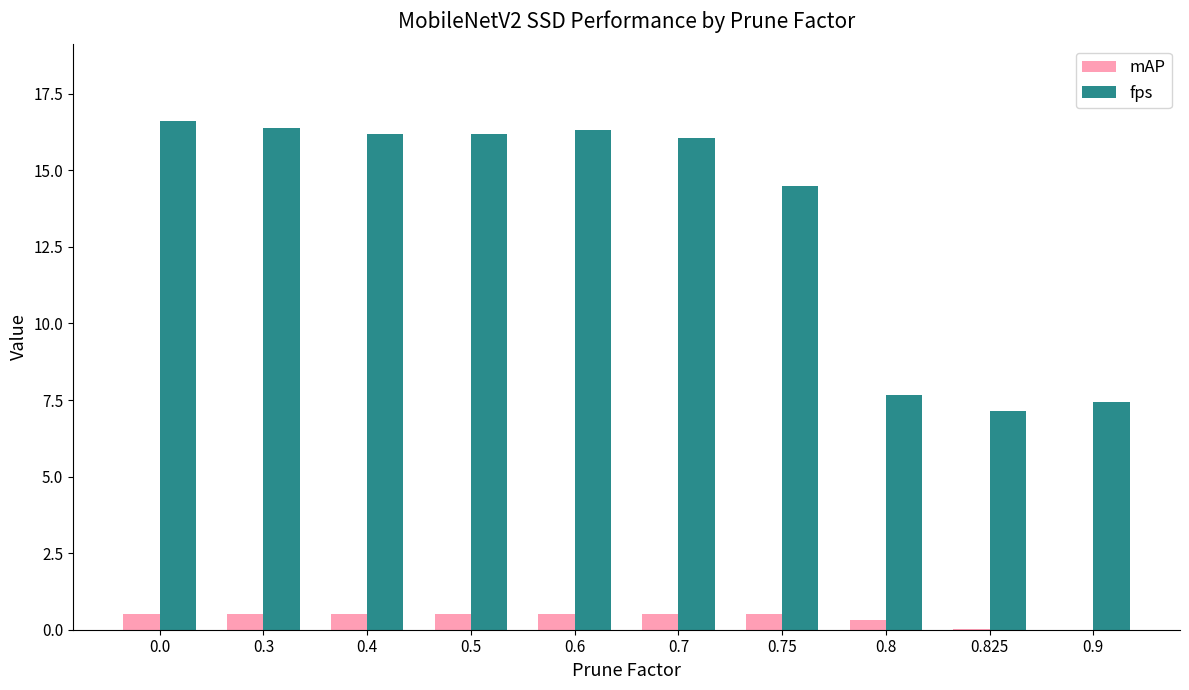

What is the sum of all mAP values?

3.9